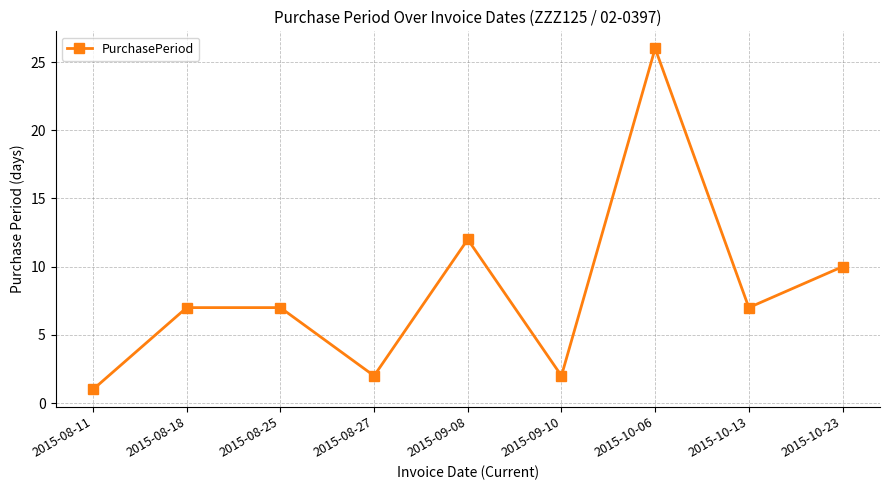

What is the change in value from 2015-08-18 to 2015-09-08?

+5